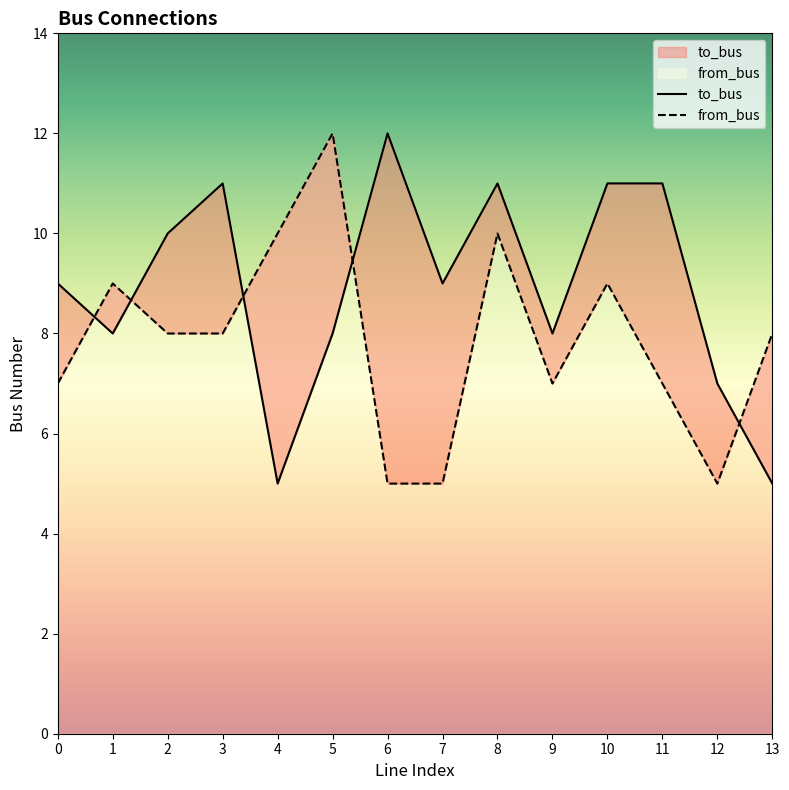

How many from_bus values are between 7 and 9?

8